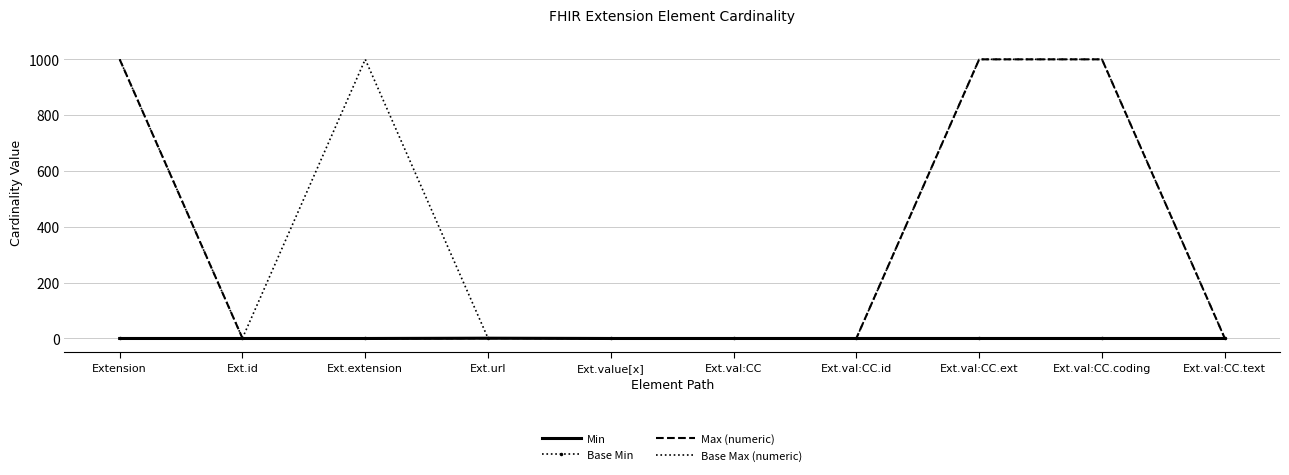

Where is the first local maximum for Base Max (numeric)?

Ext.extension